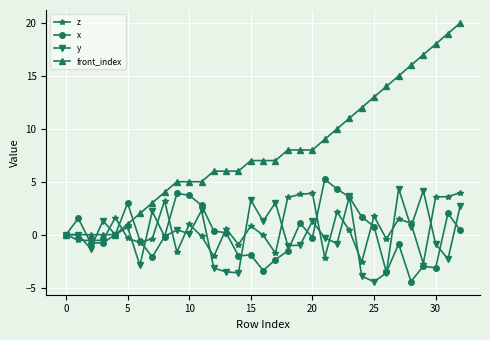

Which series has the largest total across all categories?

front_index